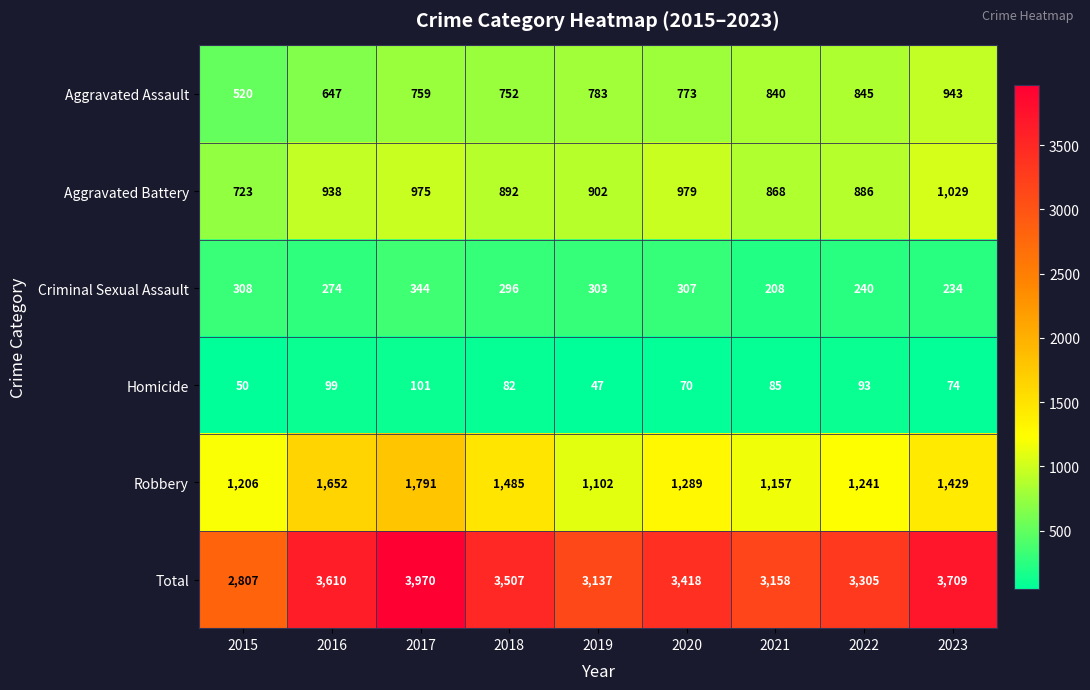

How many data points does each series have?

9